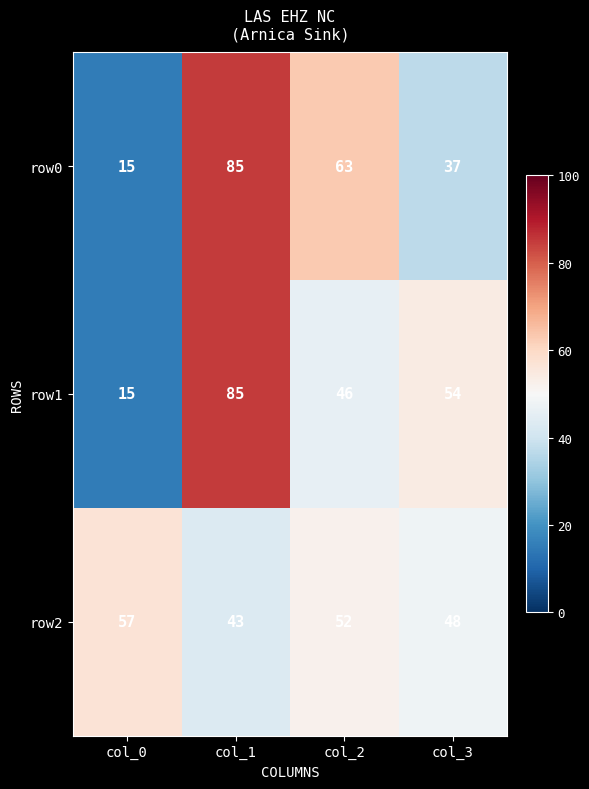

The value of row0 at col_2 is 14. True or false?

False